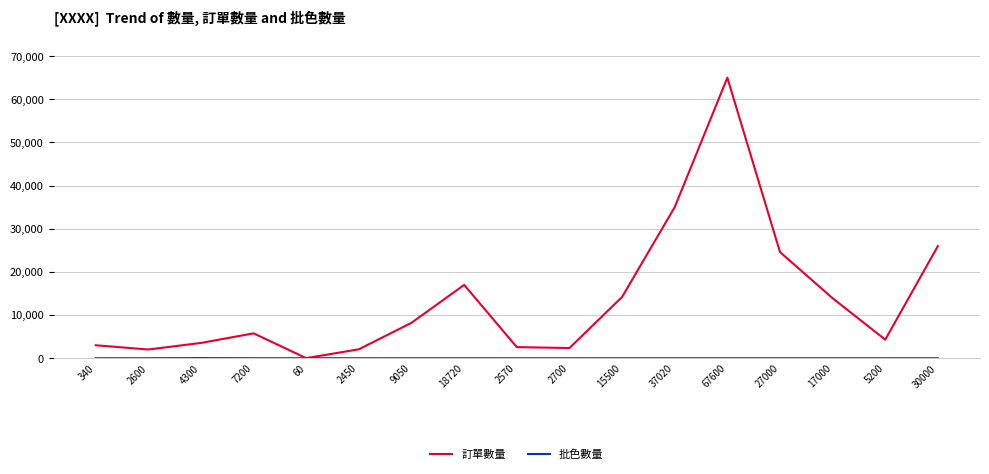

What is the maximum value shown in the chart?

65000